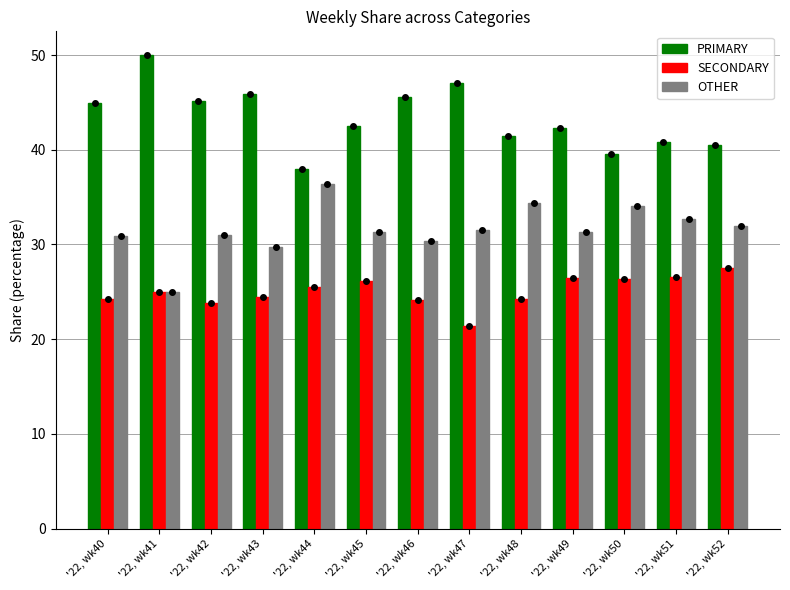

Is it true that PRIMARY equals 39.5 at '22, wk50?

True